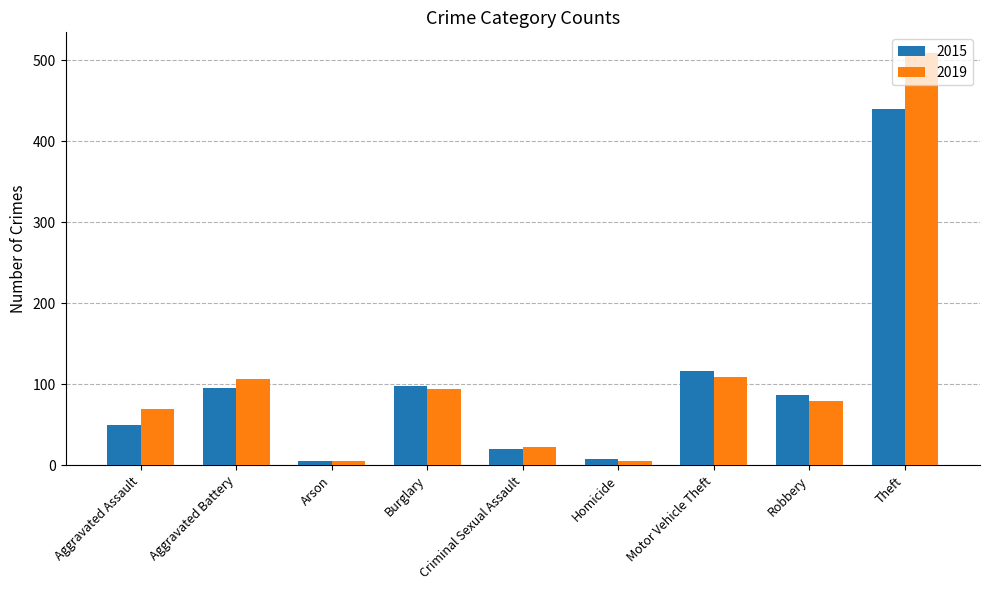

How many groups of bars are there?

9